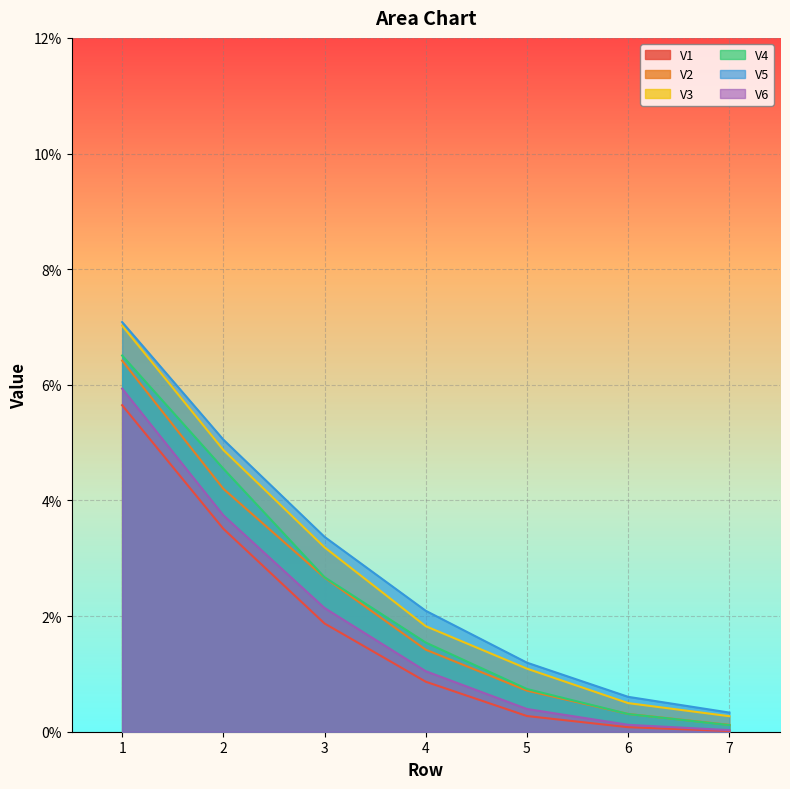

Reading left to right, list all the values displayed in this chart.

V1: 0.1	0.0	0.0	0.0	0.0	0.0	0.0
V2: 0.1	0.0	0.0	0.0	0.0	0.0	0.0
V3: 0.1	0.0	0.0	0.0	0.0	0.0	0.0
V4: 0.1	0.0	0.0	0.0	0.0	0.0	0.0
V5: 0.1	0.1	0.0	0.0	0.0	0.0	0.0
V6: 0.1	0.0	0.0	0.0	0.0	0.0	0.0